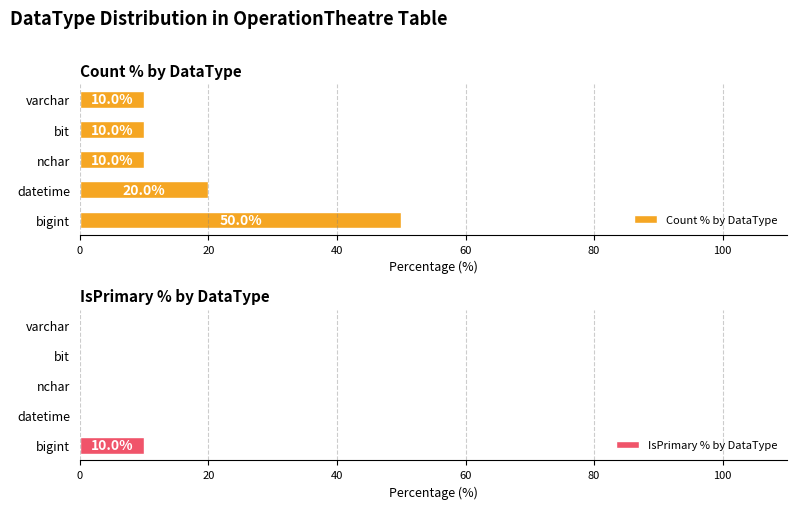

What is the maximum value shown in the chart?

50